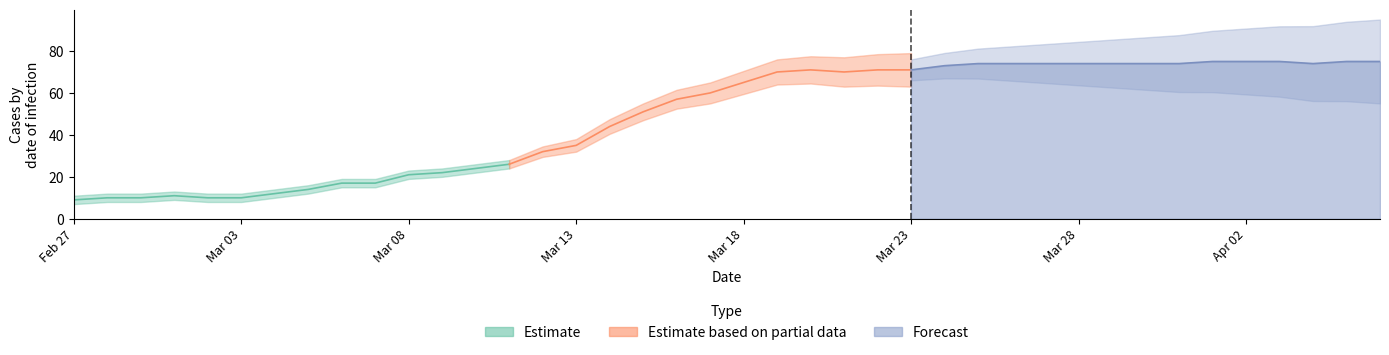

Reading left to right, what are all the values shown in this chart?

9	10	10	11	10	10	12	14	17	17	21	22	24	26	32	35	44	51	57	60	65	70	71	70	71	71	73	74	74	74	74	74	74	74	75	75	75	74	75	75